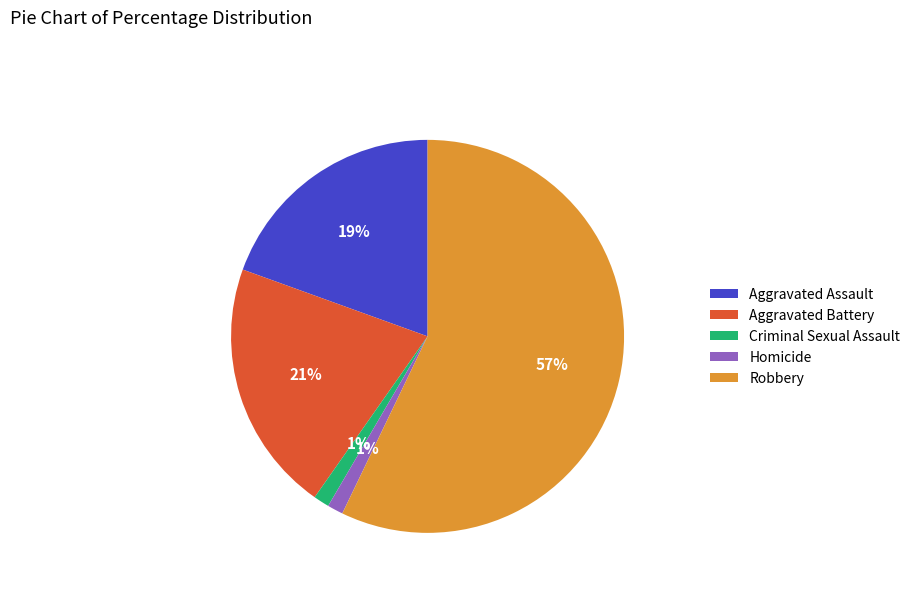

Which slice represents more than half of the pie?

Robbery